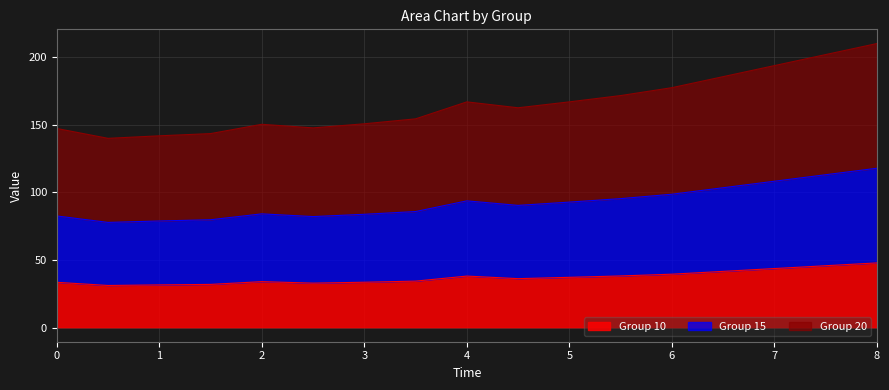

Is the value of 10 at 4.5 greater than the value of 15 at 5?

No